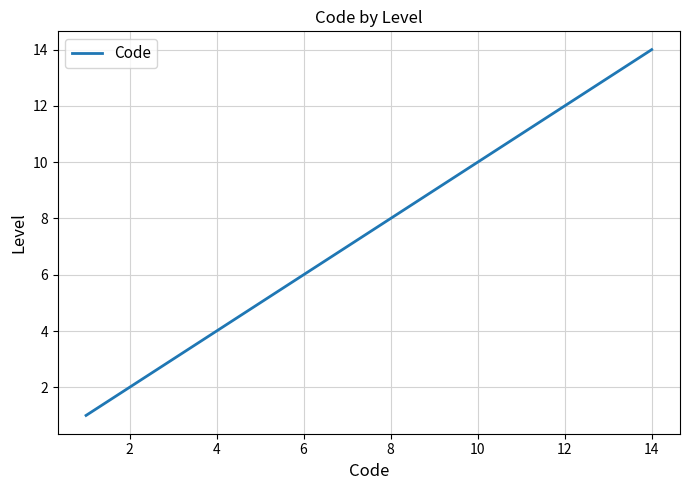

What is the difference between the maximum and minimum values?

13